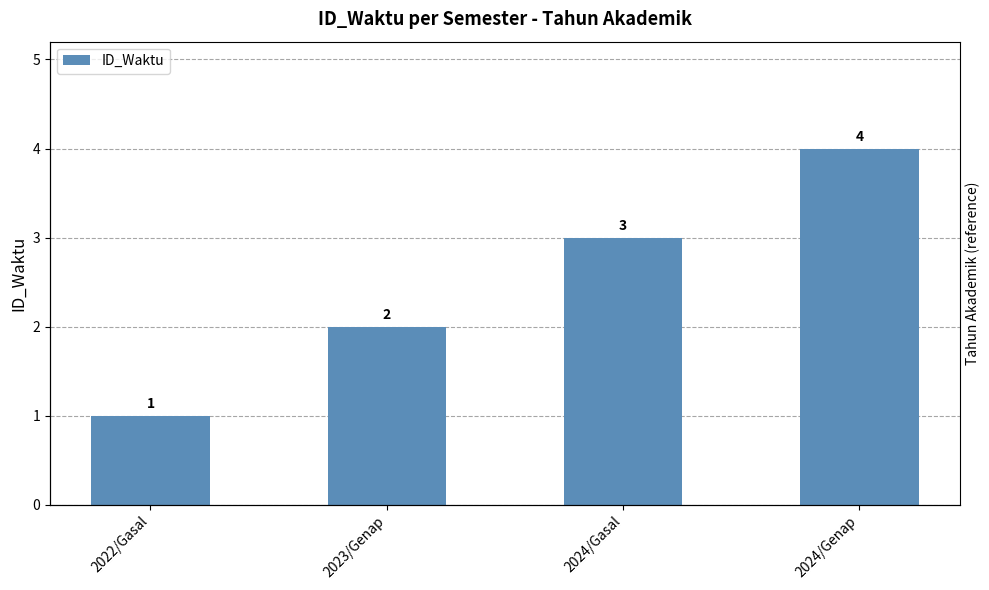

At which label is the value closest to 2?

2023/Genap